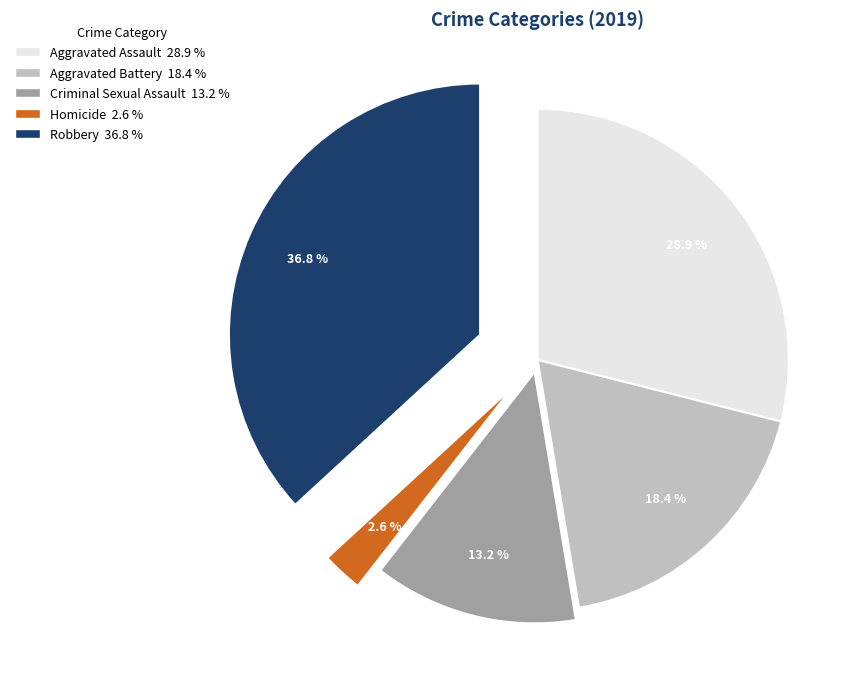

What is the ratio of the value at Robbery to the value at Aggravated Battery?

2.0